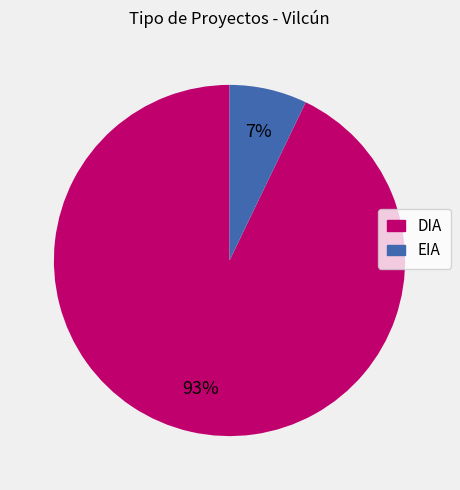

Does DIA account for over 50% of the chart?

Yes